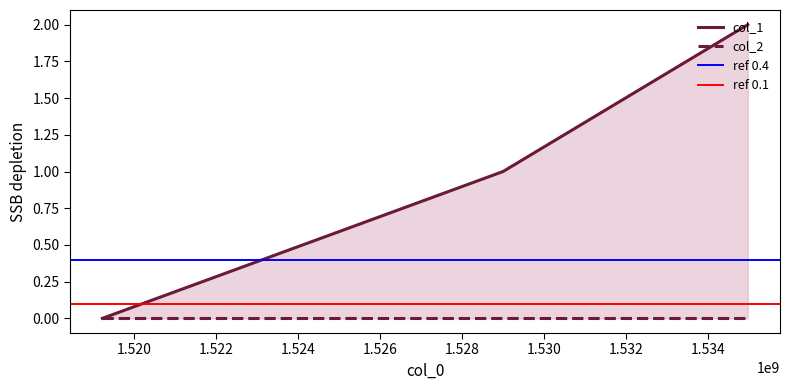

Which category has the highest value across all series?

1534965808